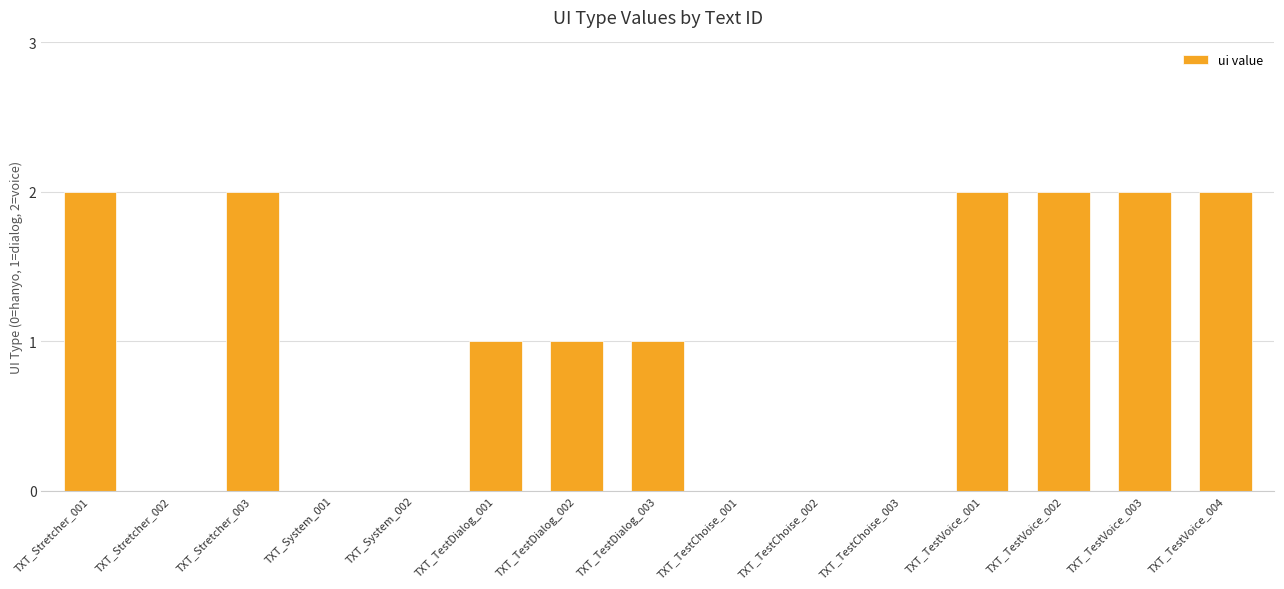

How many series are shown in this chart?

1